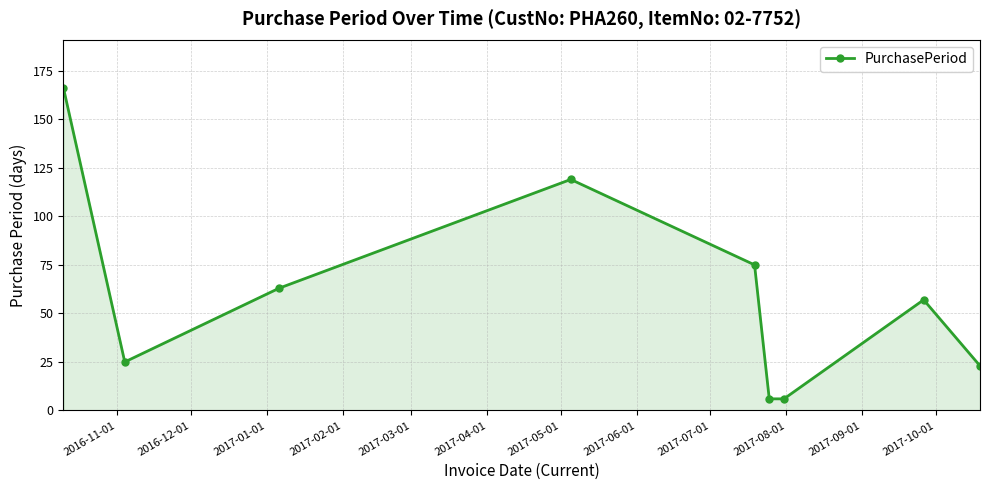

What is the smallest value displayed?

6